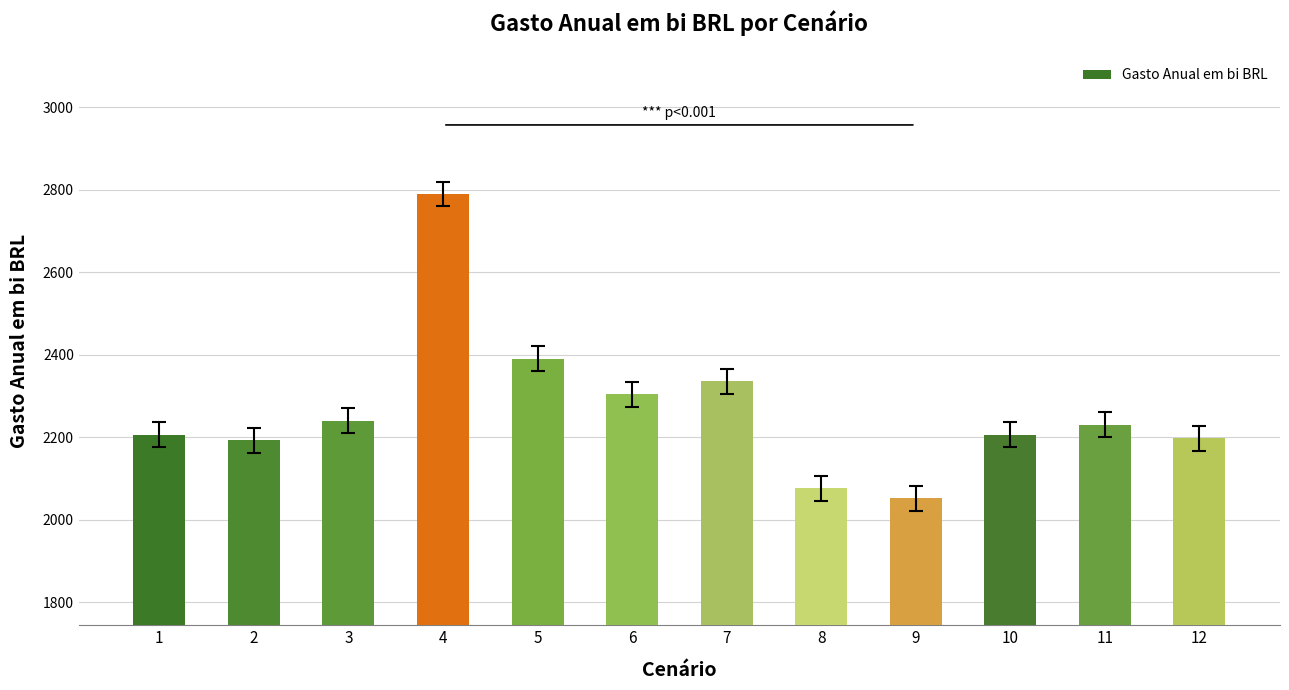

True or false: the data shows 2240.0 at 3.

True